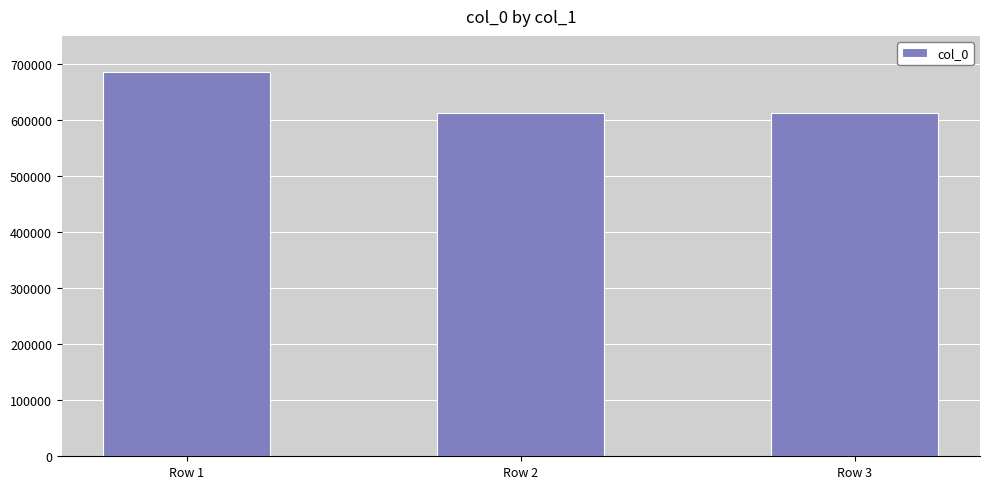

How many categories are shown in the chart?

3